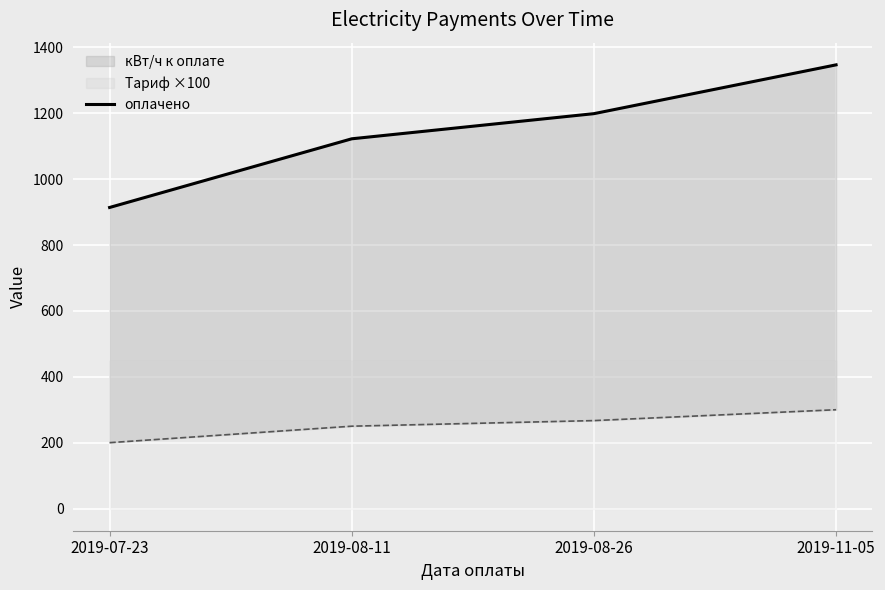

At which label does the data first exceed 1198?

2019-08-26